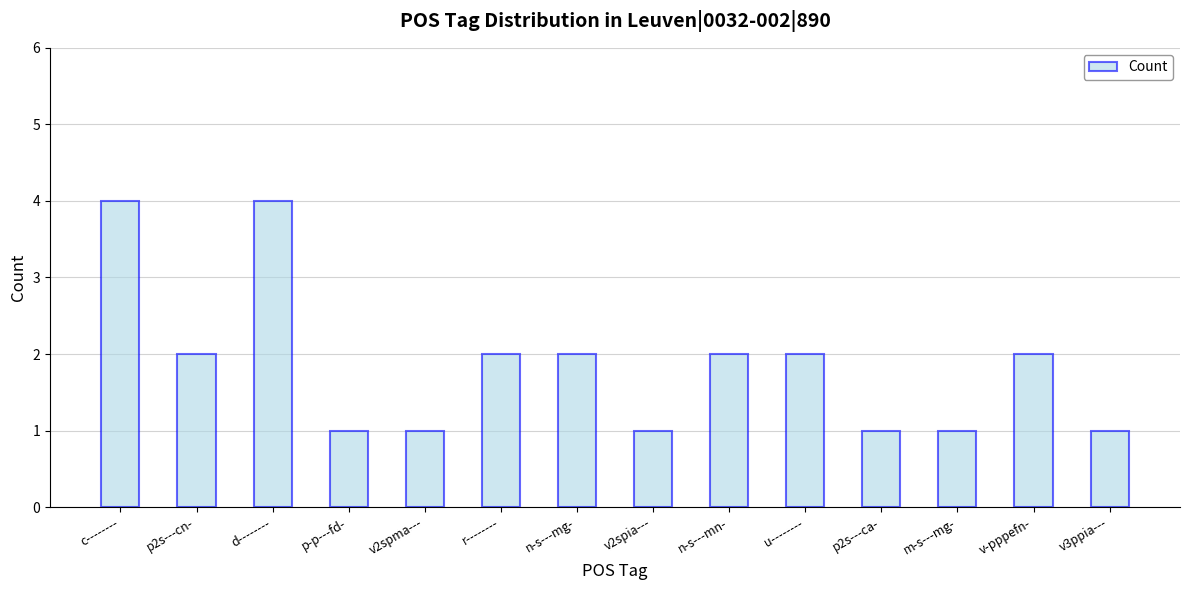

What is the maximum value shown in the chart?

4